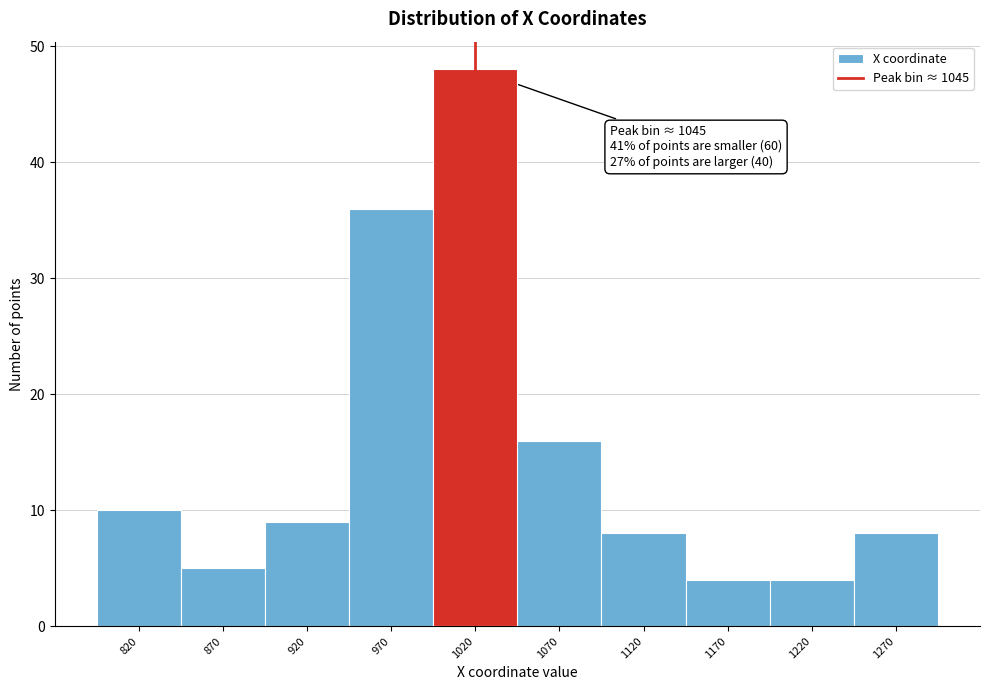

Reading left to right, what are all the values shown in this chart?

820=10	870=5	920=9	970=36	1020=48	1070=16	1120=8	1170=4	1220=4	1270=8